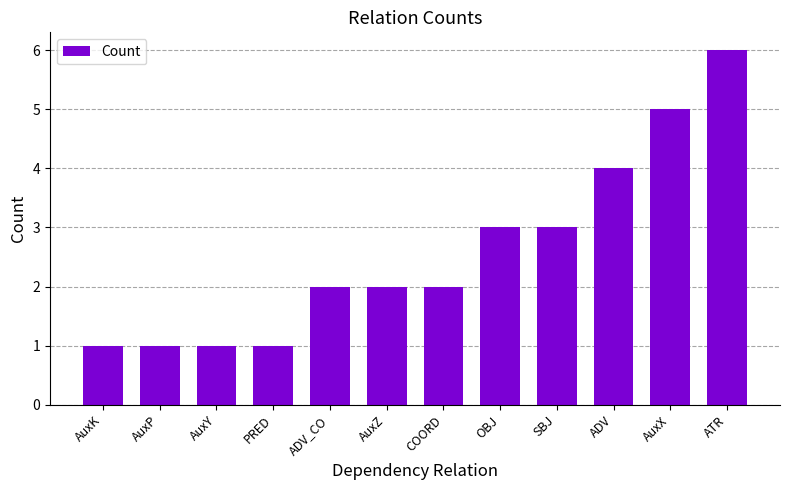

What value does the data have at OBJ?

3